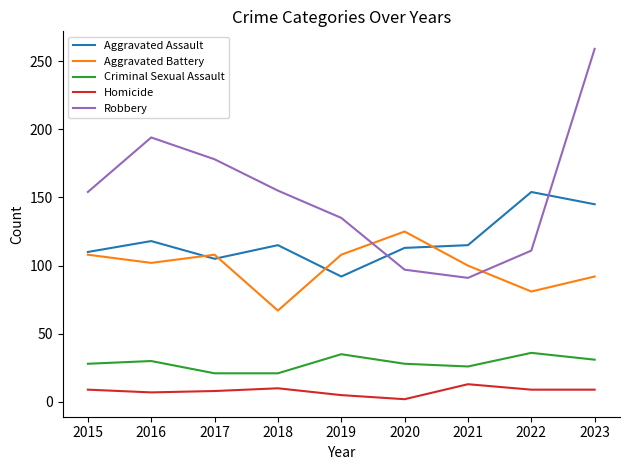

Is this an area chart (filled region under the line)?

No